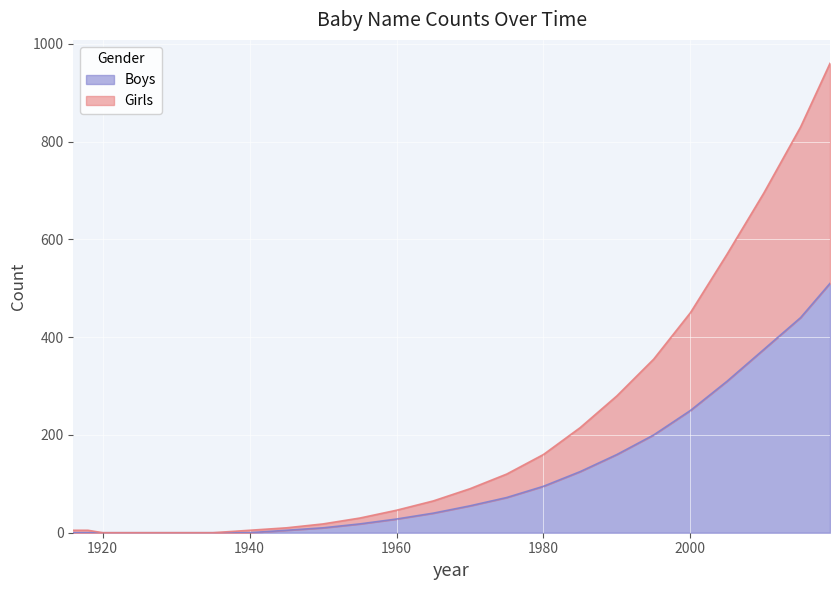

True or false: Boys has a value of 95 at 1980.

True